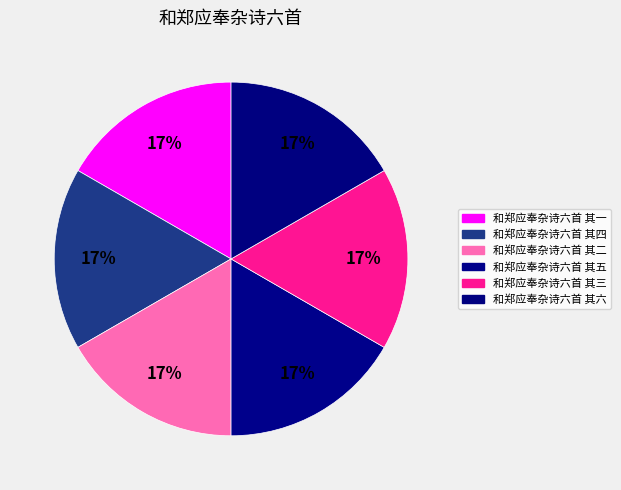

Count the number of slices in the pie.

6